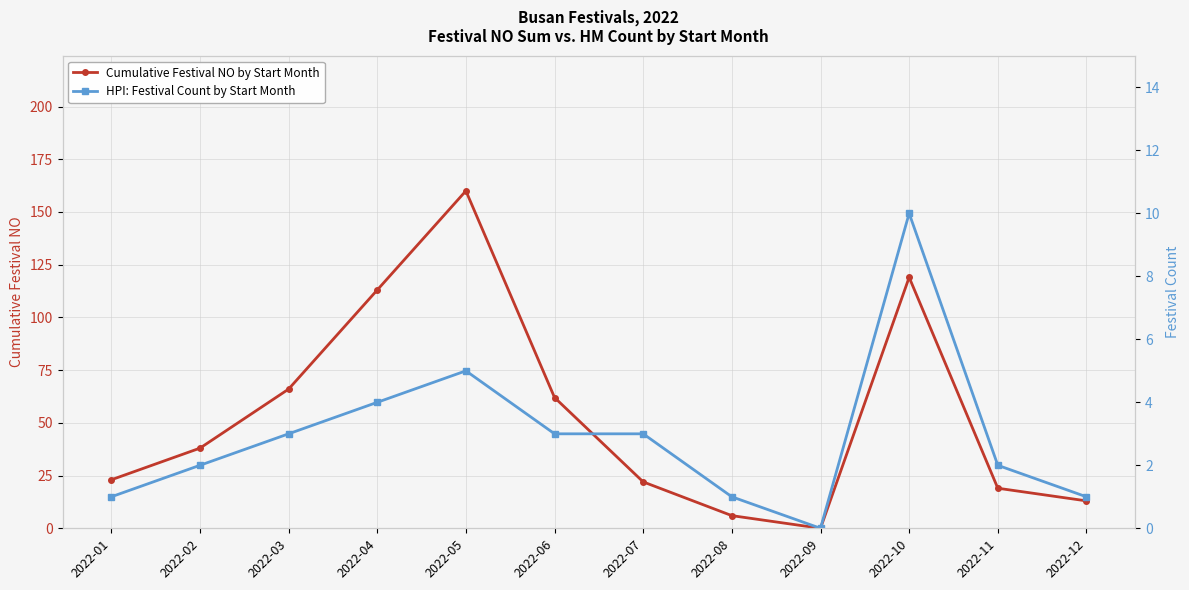

Which series has the largest total across all categories?

Cumulative Festival NO by Start Month